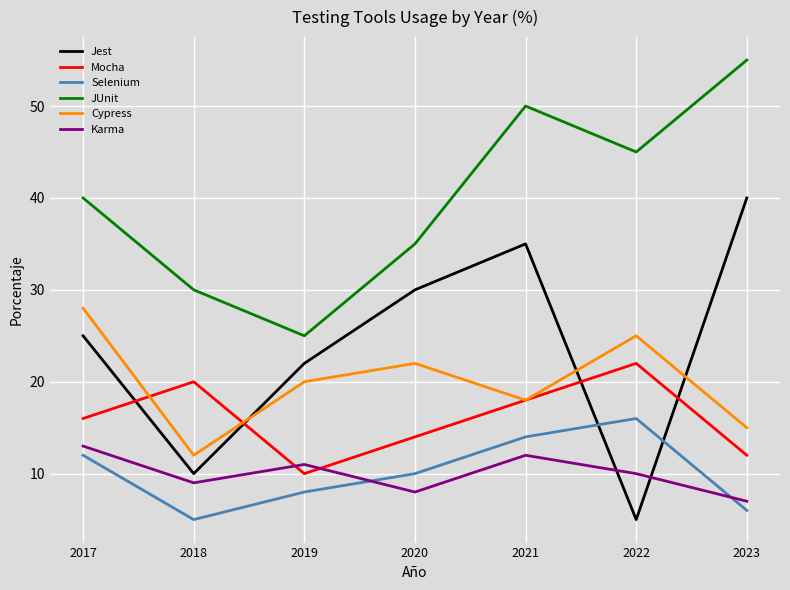

What is the difference between the highest and lowest values at 2019?

17